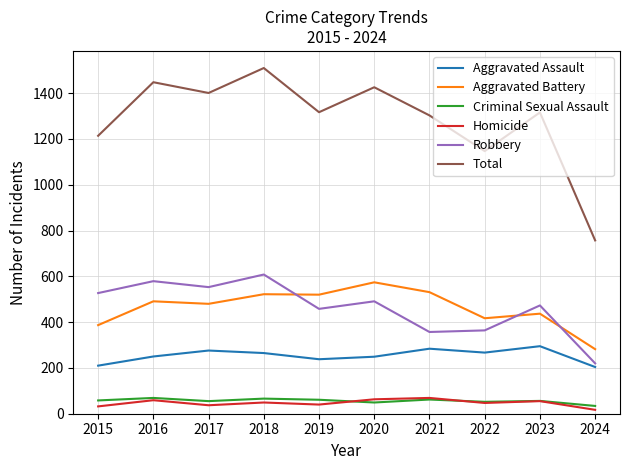

What are all the series names shown in the legend?

Aggravated Assault, Aggravated Battery, Criminal Sexual Assault, Homicide, Robbery, Total